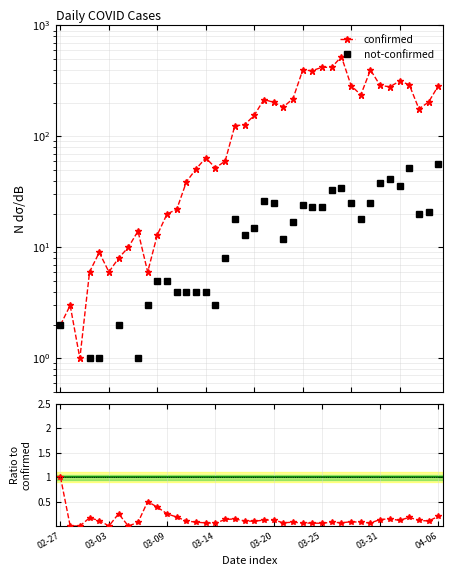

Which has a higher value, 39 or 14?

39